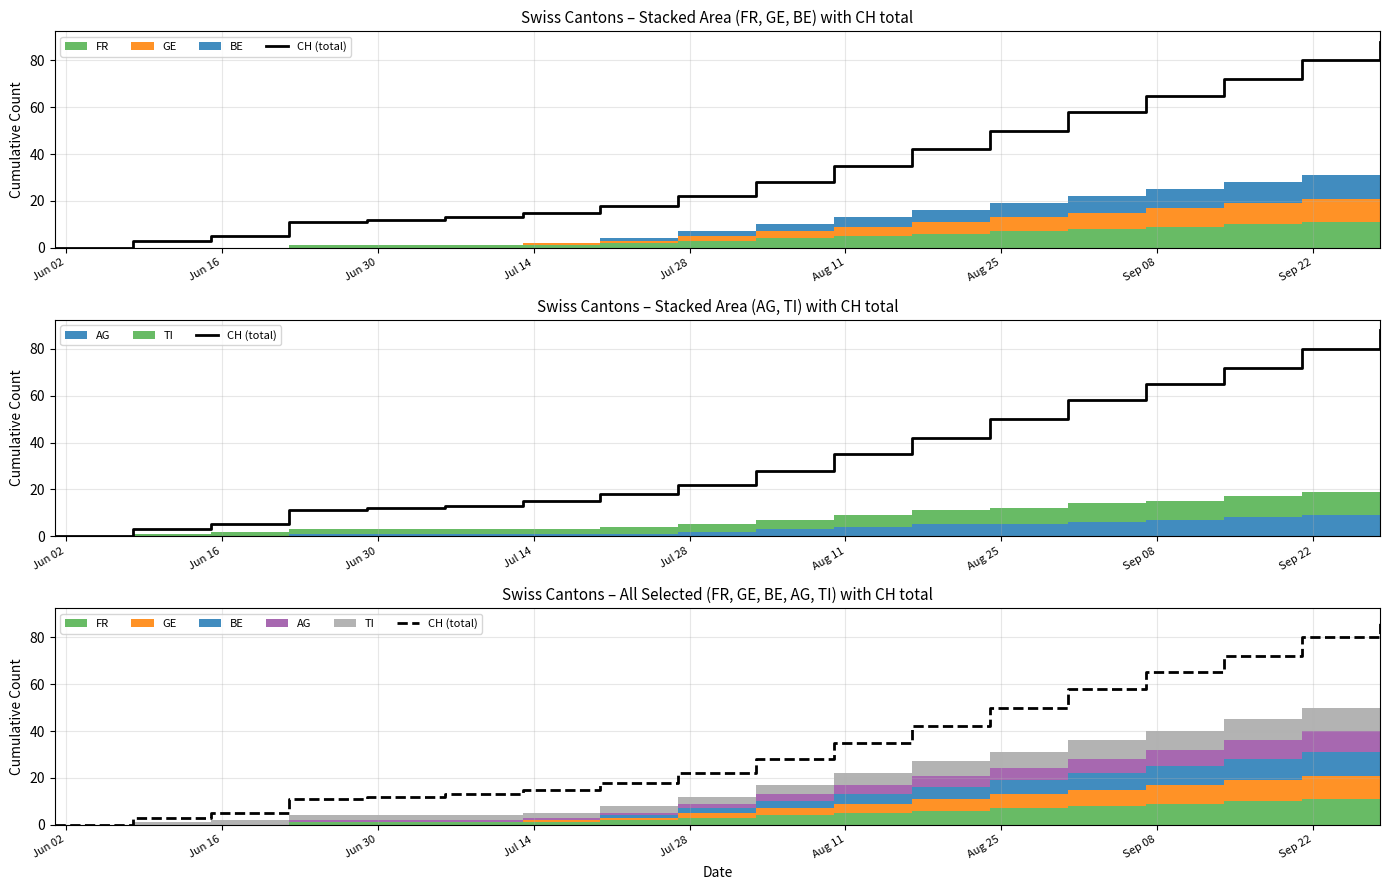

Reading left to right, extract all data points from this chart.

0	3	5	11	12	13	15	18	22	28	35	42	50	58	65	72	80	88